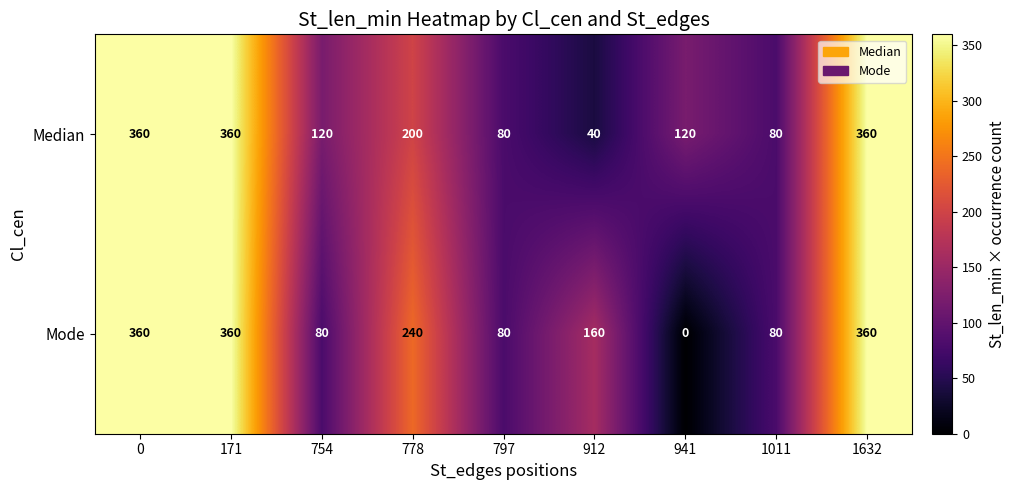

Is it true that Median equals 360 at 171?

True